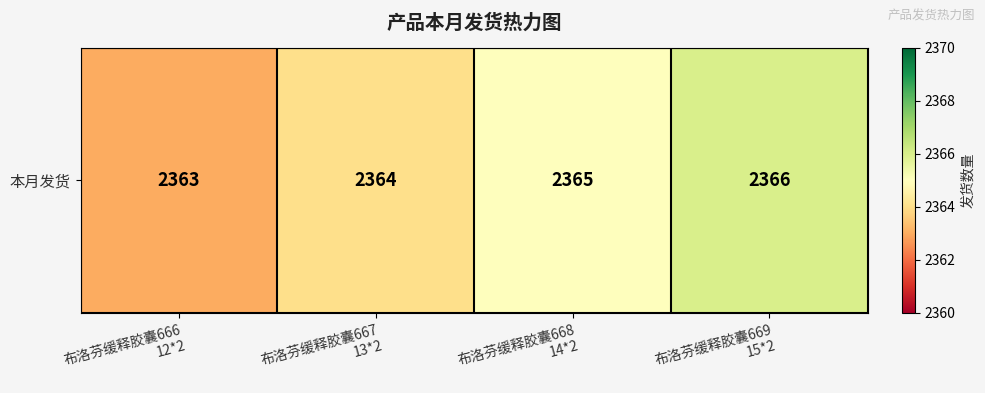

Rank the categories by value from highest to lowest.

布洛芬缓释胶囊669
15*2, 布洛芬缓释胶囊668
14*2, 布洛芬缓释胶囊667
13*2, 布洛芬缓释胶囊666
12*2